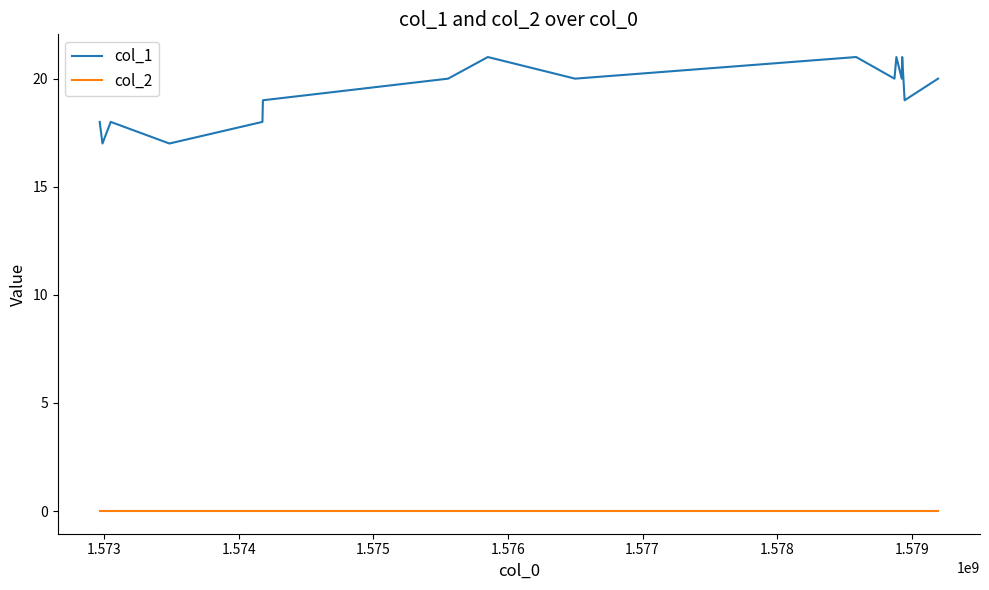

Which series has the largest range (max minus min)?

col_1